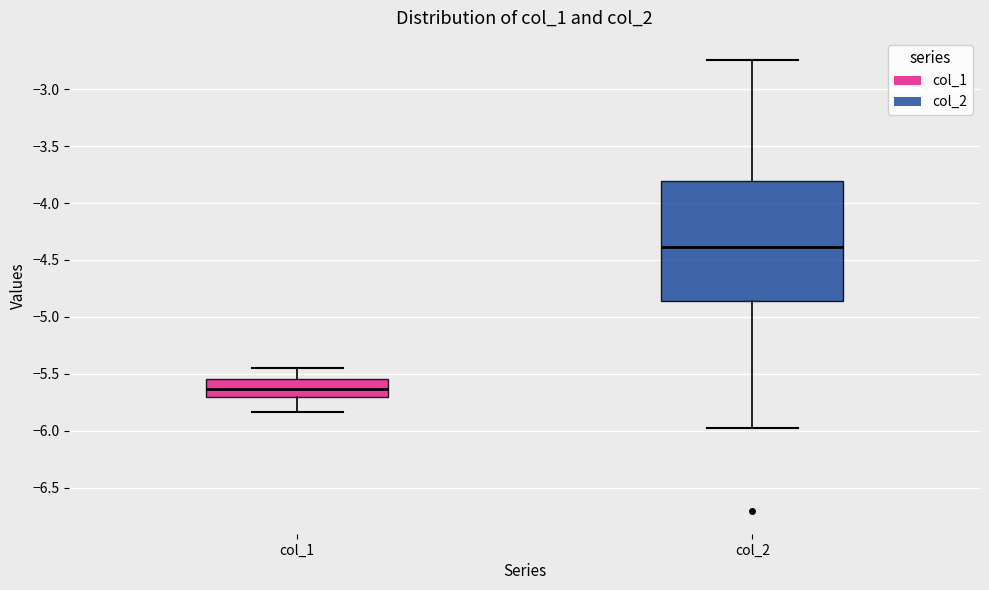

Reading left to right, transcribe this box plot: for each box, give where its median line is, the range the box spans, and where its two whiskers end, as read against the y-axis. The values are not printed on the chart, so give them approximately, as read against the axis.

col_1: median -5.65, box -5.70 to -5.55, whiskers -5.85 to -5.45
col_2: median -4.40, box -4.85 to -3.80, whiskers -5.95 to -2.75